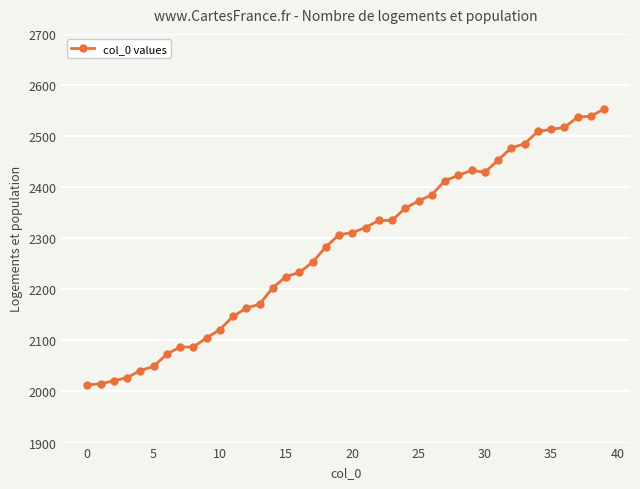

What is the smallest value displayed?

2013